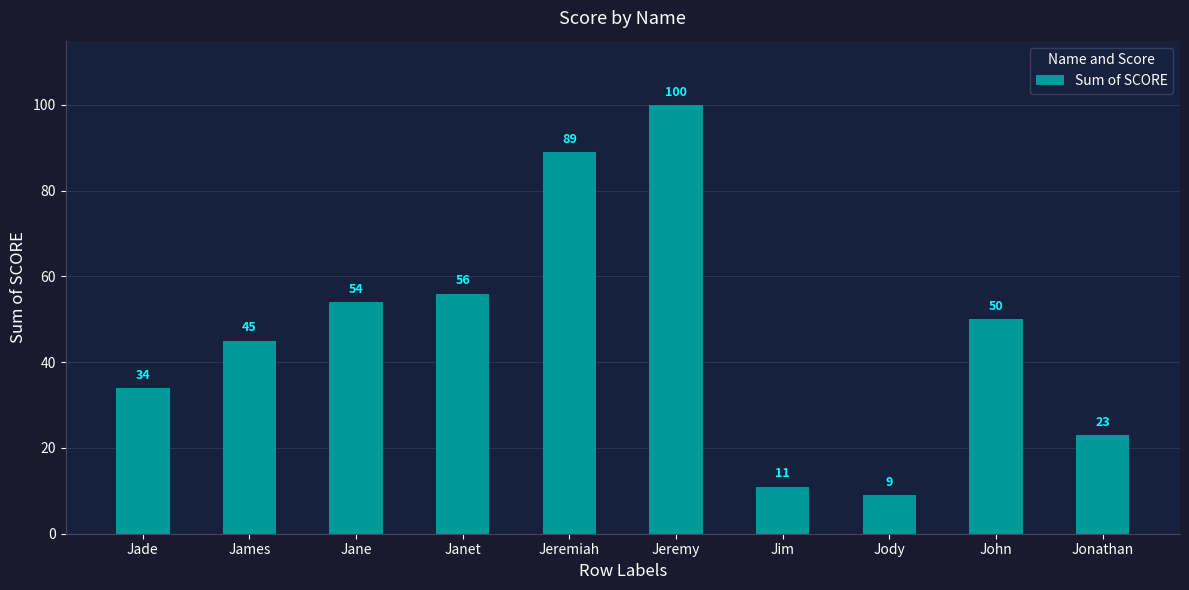

What is the greatest value displayed?

100